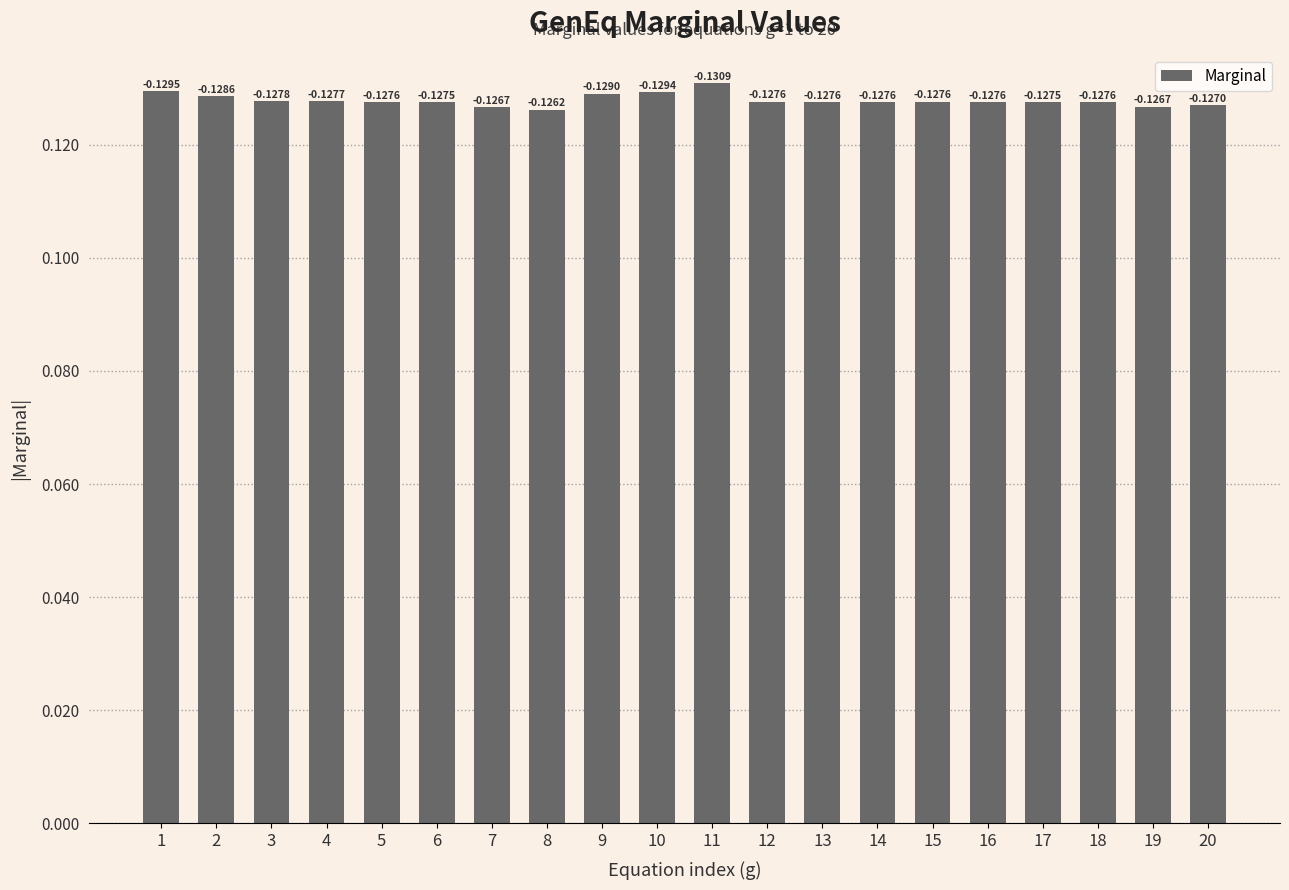

At which label is the value closest to 0?

8